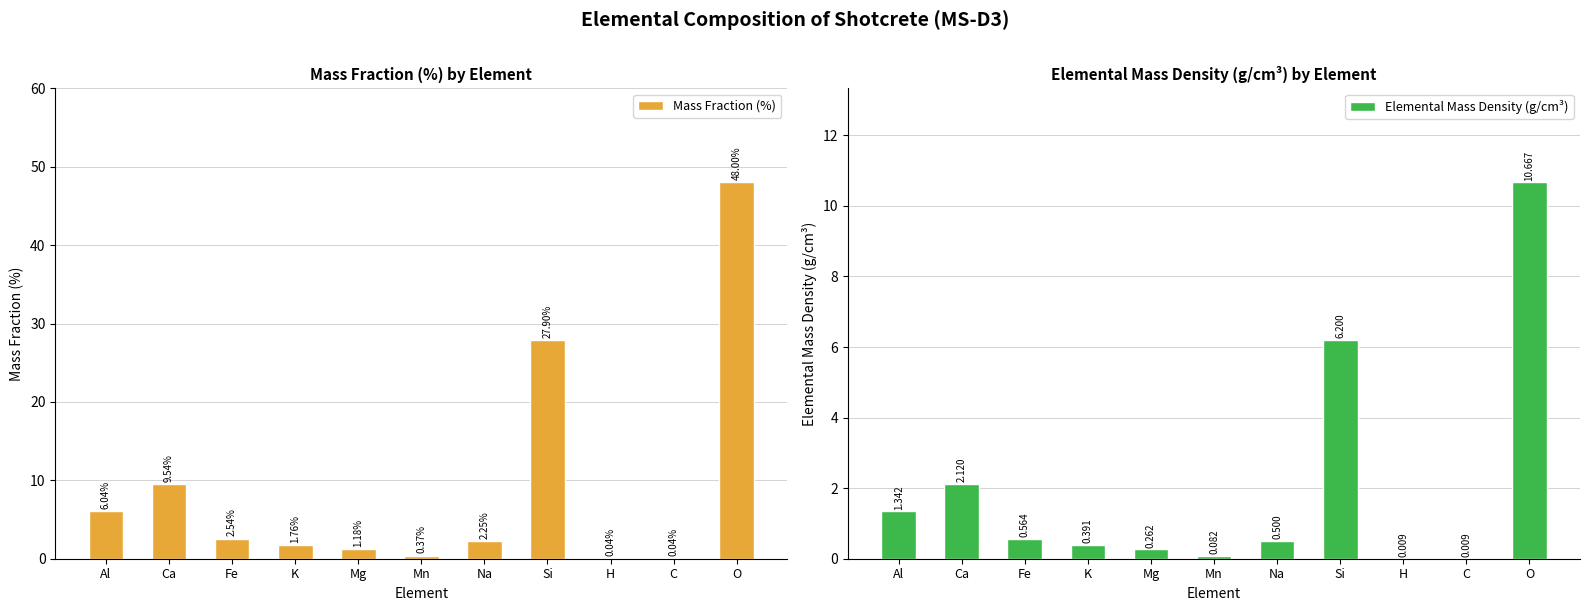

Count the number of categories in the chart.

11